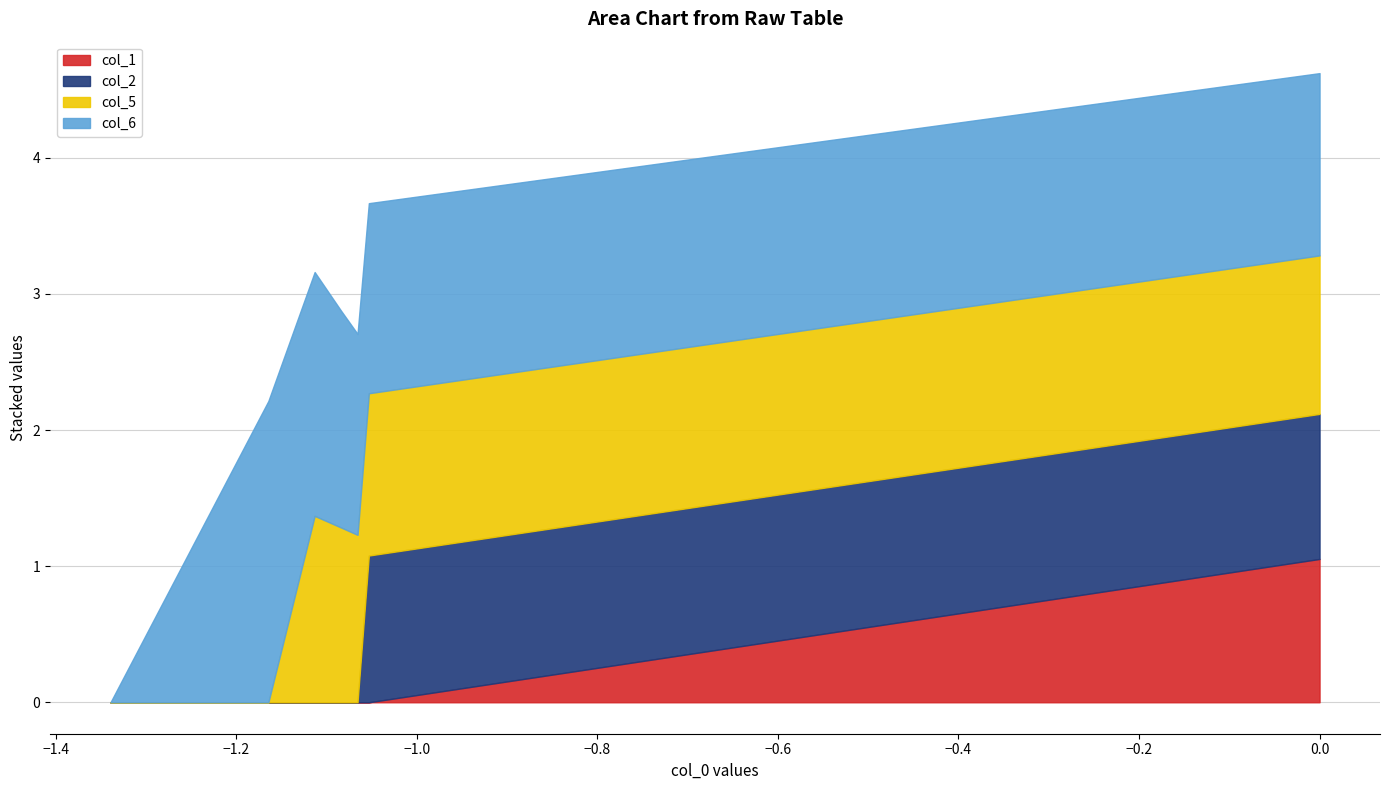

What is the maximum value for col_1?

1.1